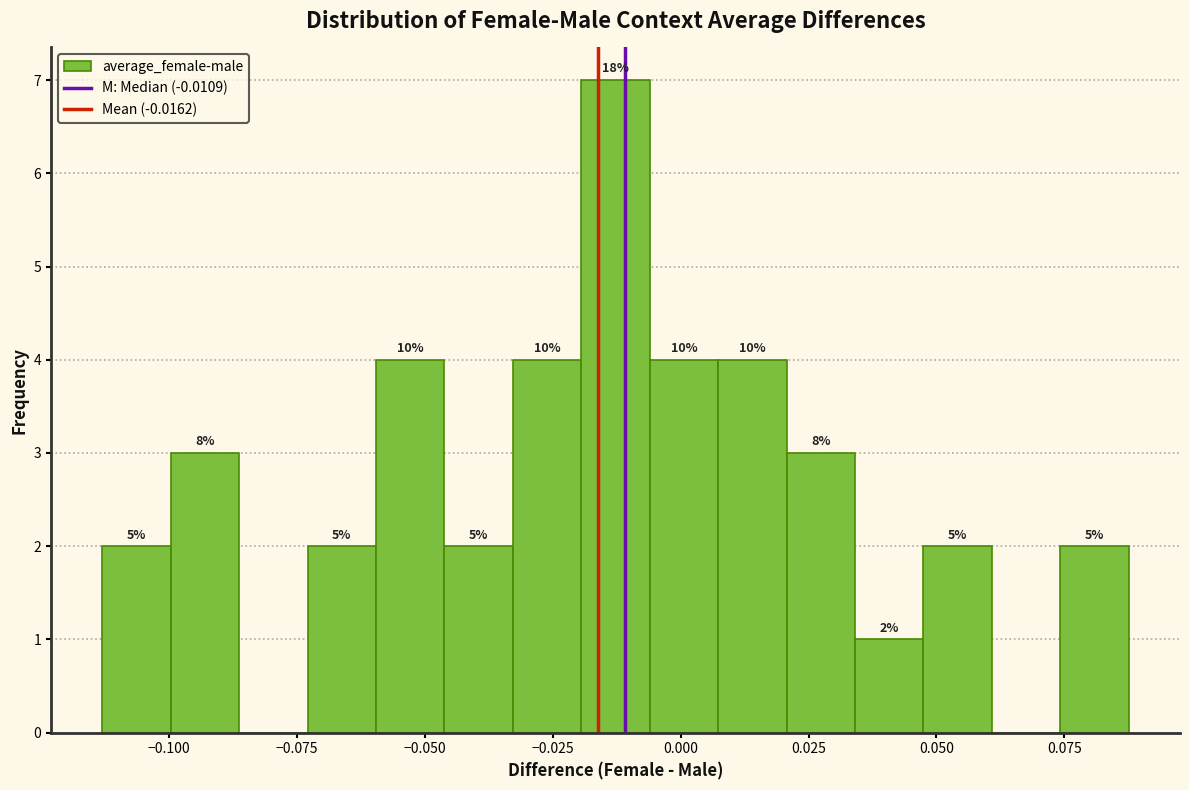

Around what value on the x-axis is the tallest bar? Give the approximate position of its centre, as read against the axis.

-0.015